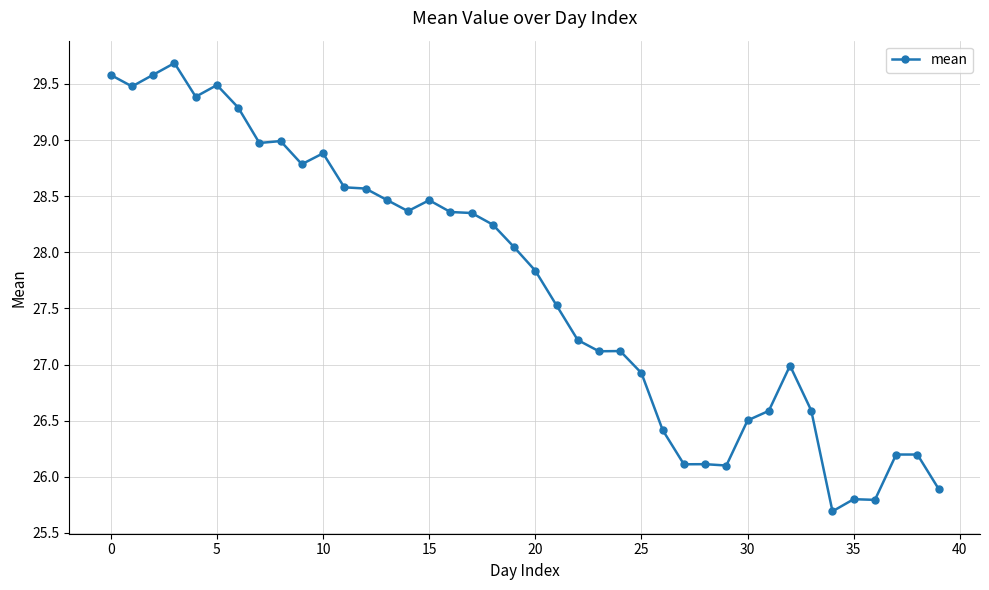

What is the difference between the second highest and second lowest values?

3.8